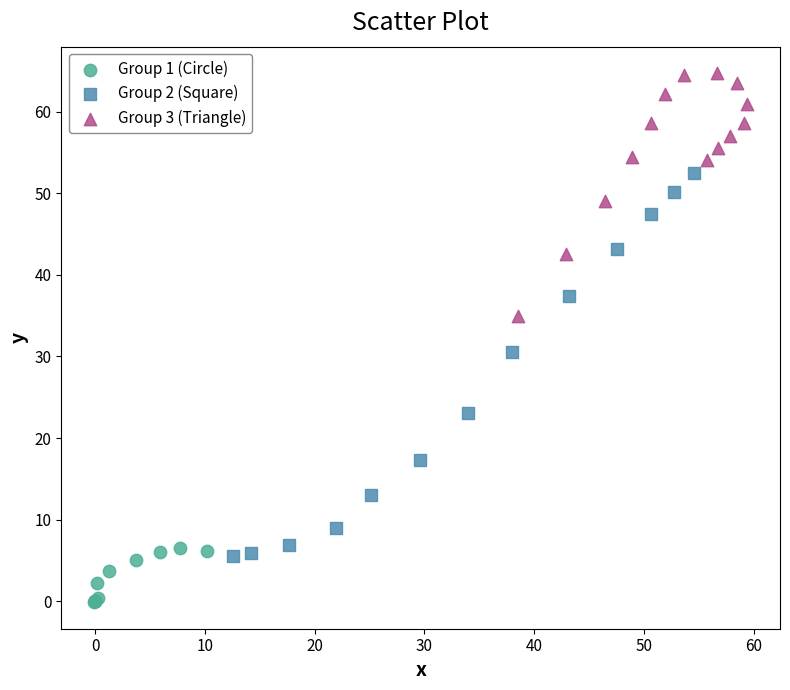

Which series has the largest Y range (max minus min)?

Group 2 (Square)